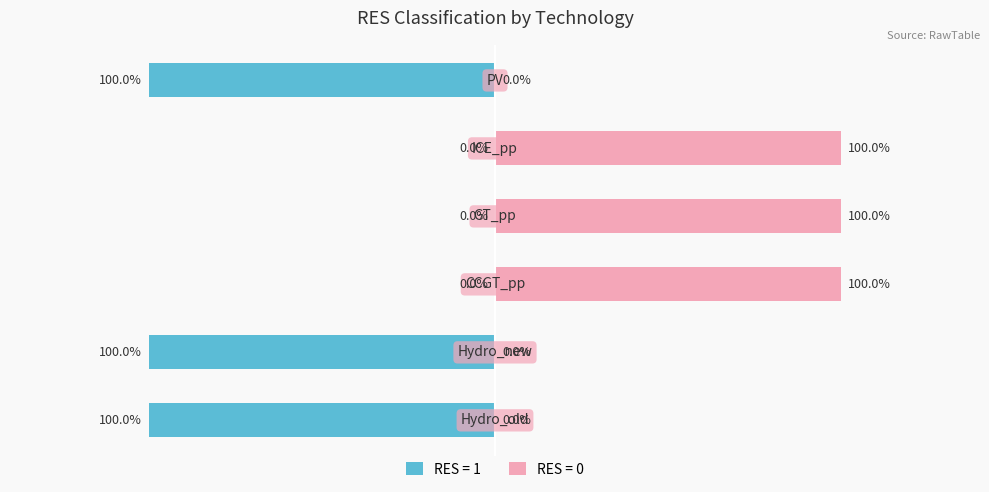

True or false: the data shows -1 at GT_pp.

False